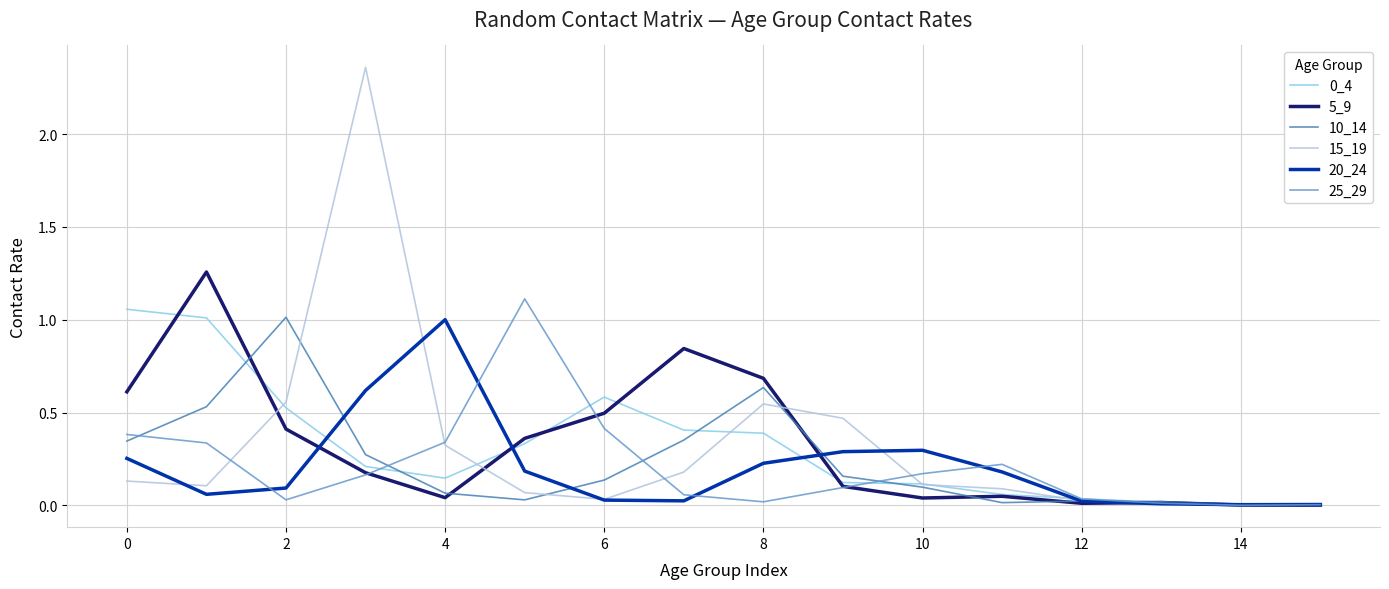

Which series has the largest range (max minus min)?

15_19